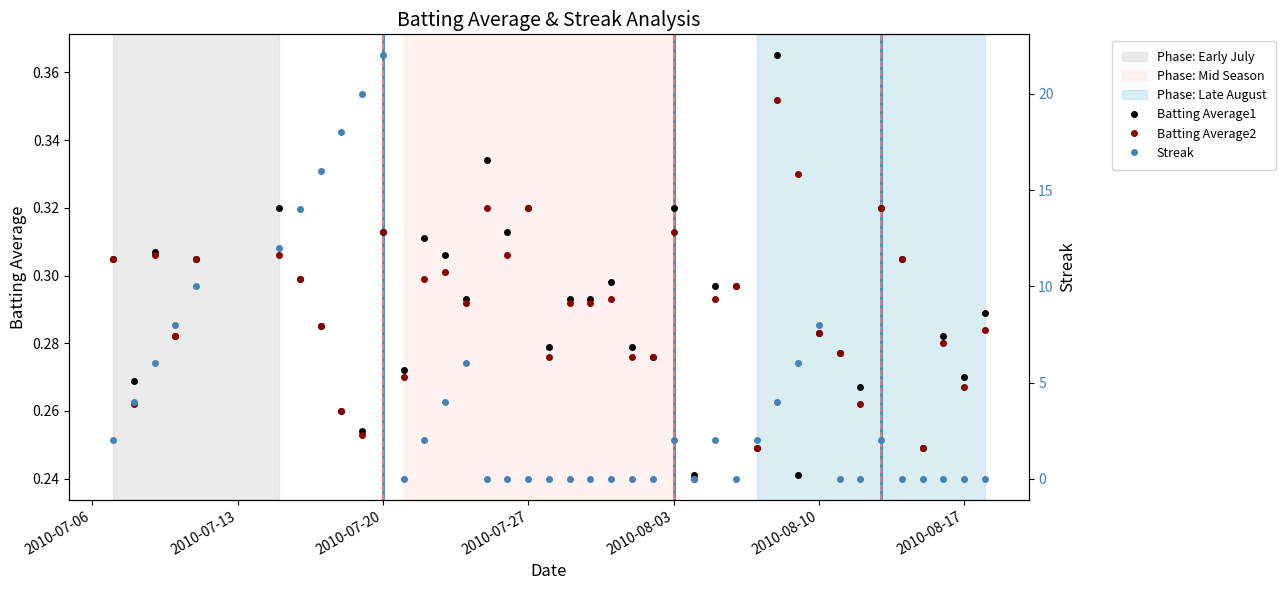

What is the difference between the maximum and minimum values in the Batting Average2 series?

0.1